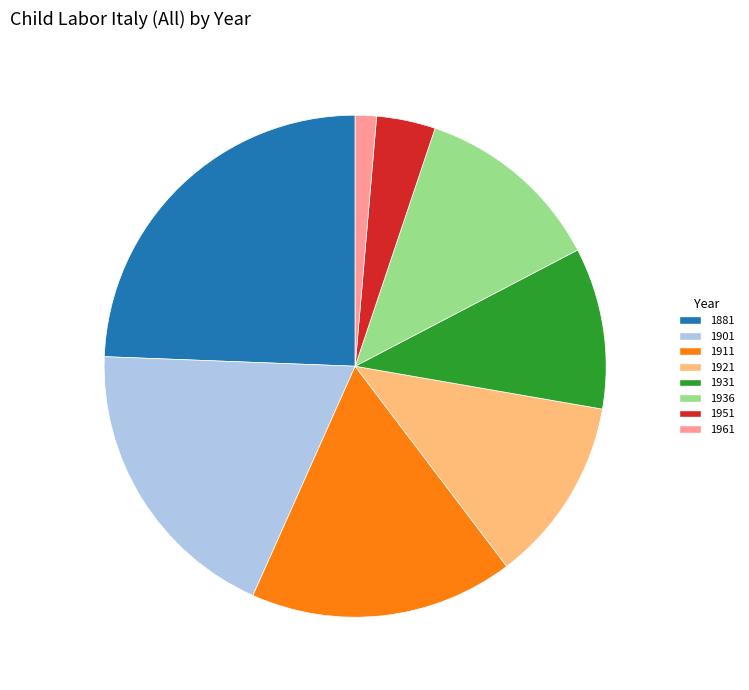

Combined, do 1901 and 1951 account for over 50%?

No